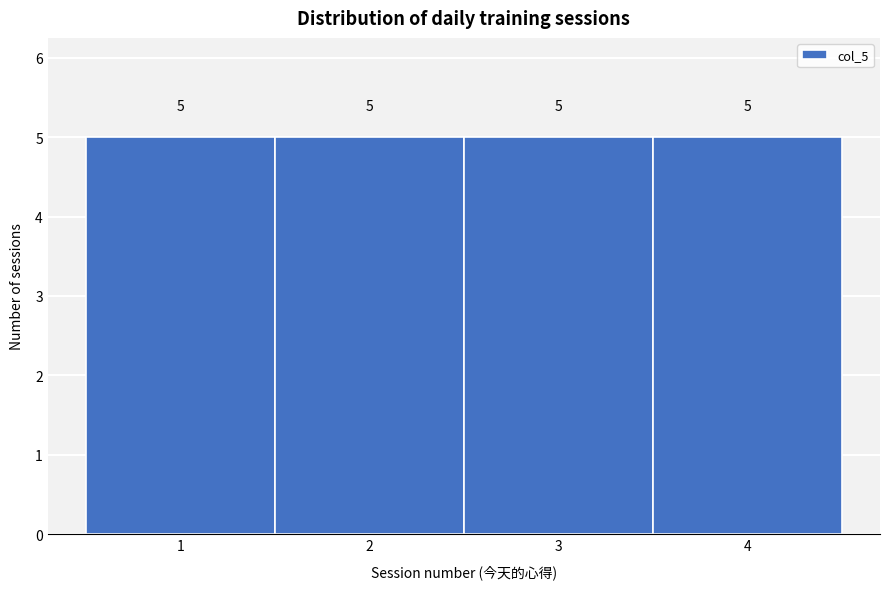

How tall is the bar that spans 0.5 to 1.5 on the x-axis?

5